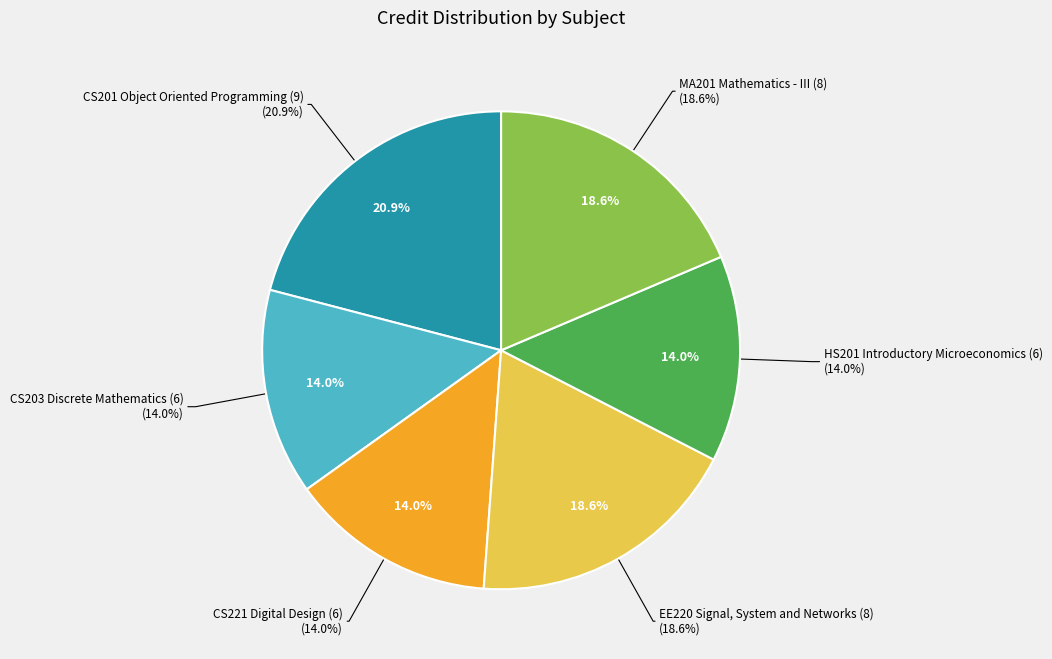

Approximately how many times larger is the value at MA201 Mathematics
- III (8) compared to CS201 Object Oriented
Programming (9)?

0.9